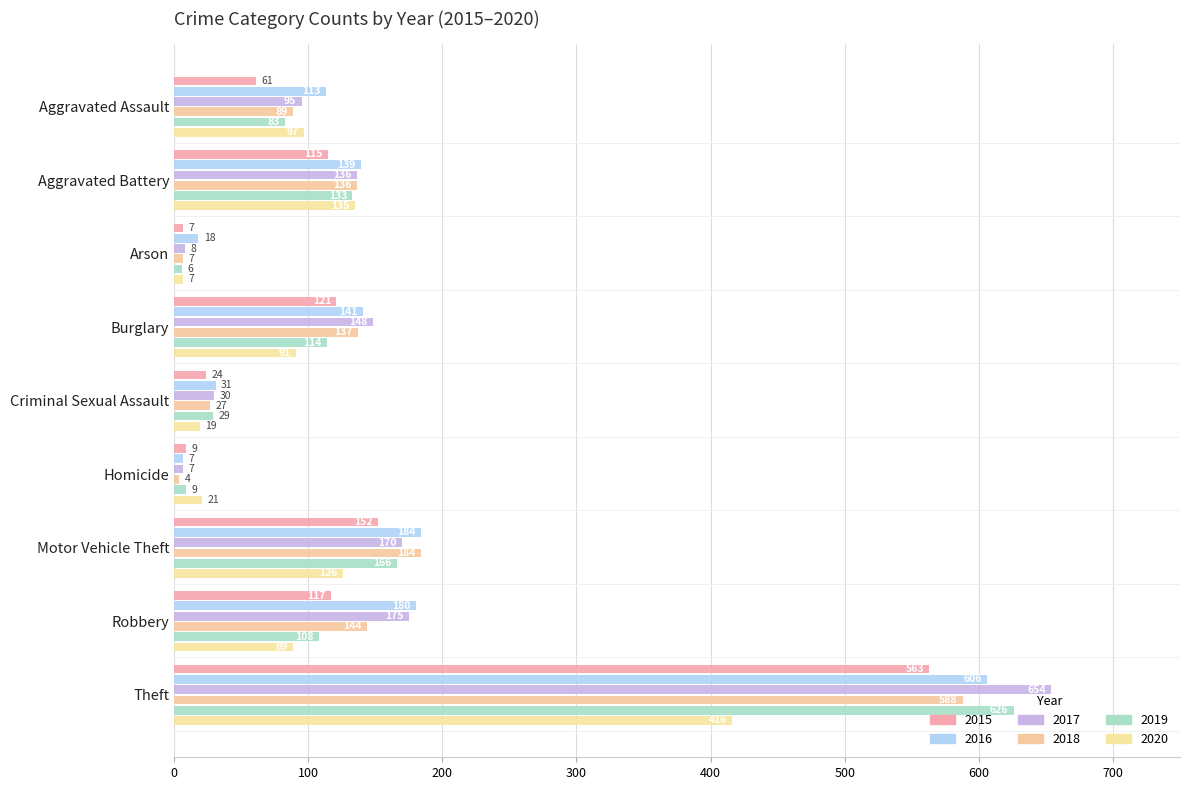

What is the lowest value of the 2015 series?

7